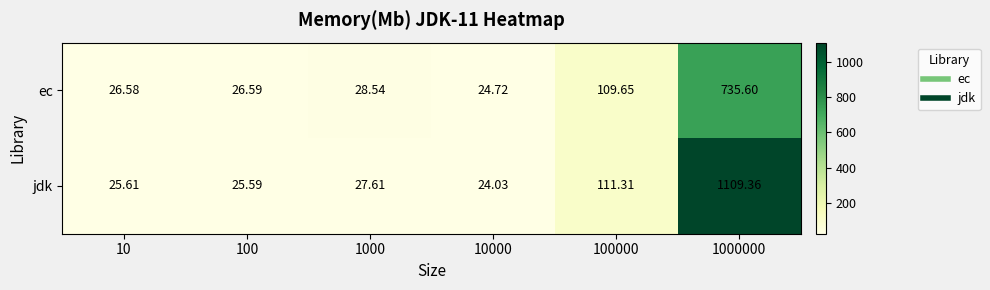

Which series has the largest total across all categories?

jdk